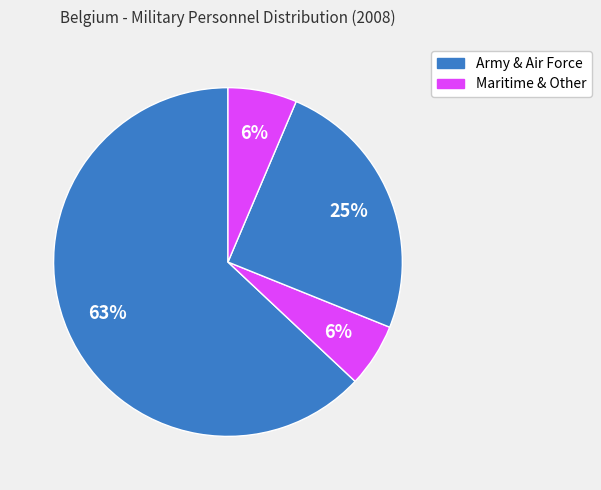

How many slices are in this pie chart?

4